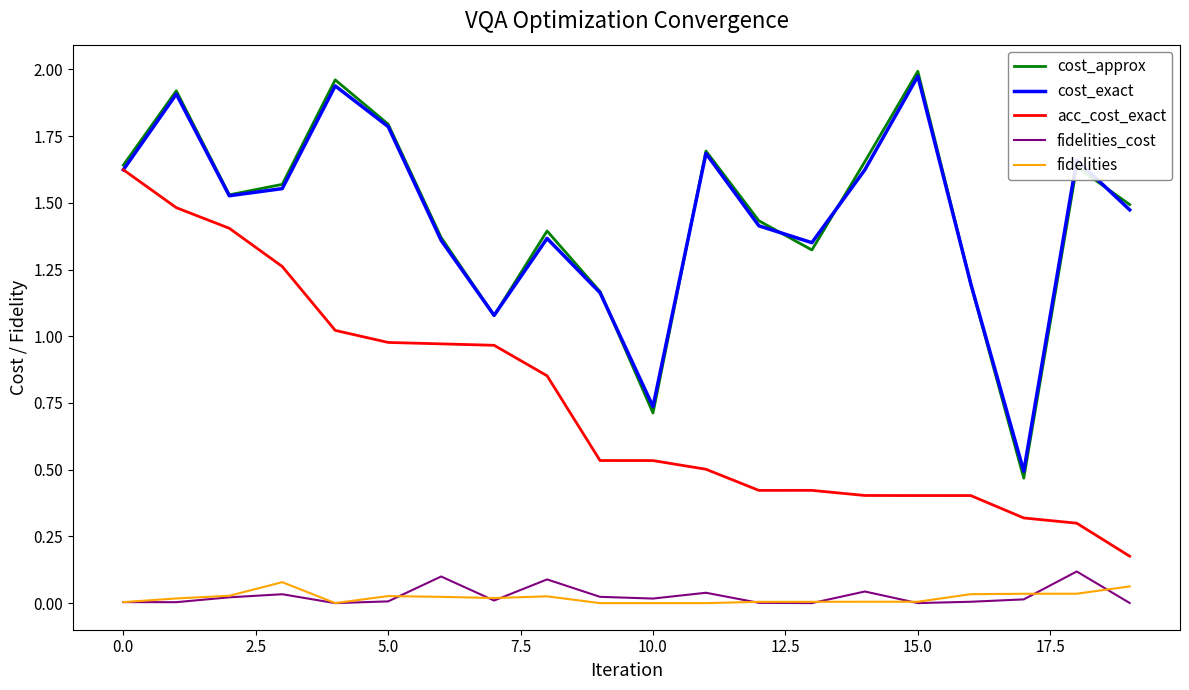

True or false: cost_exact and fidelities_cost cross at least once.

False